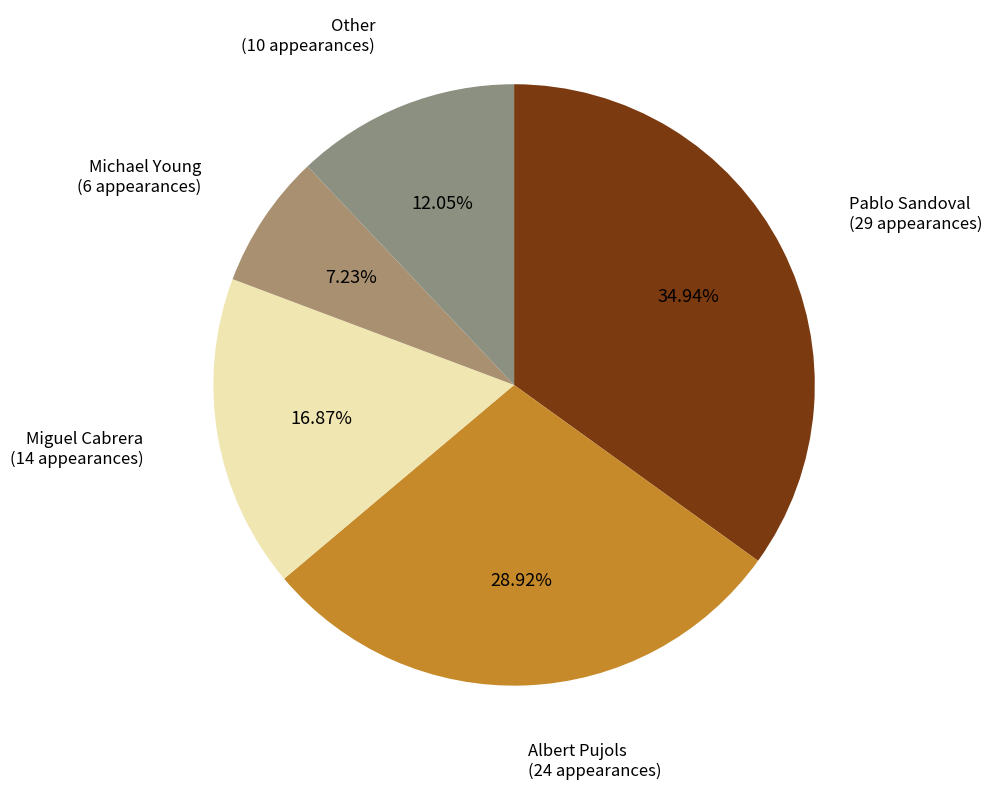

Which has a higher value, Michael Young or Albert Pujols?

Albert Pujols